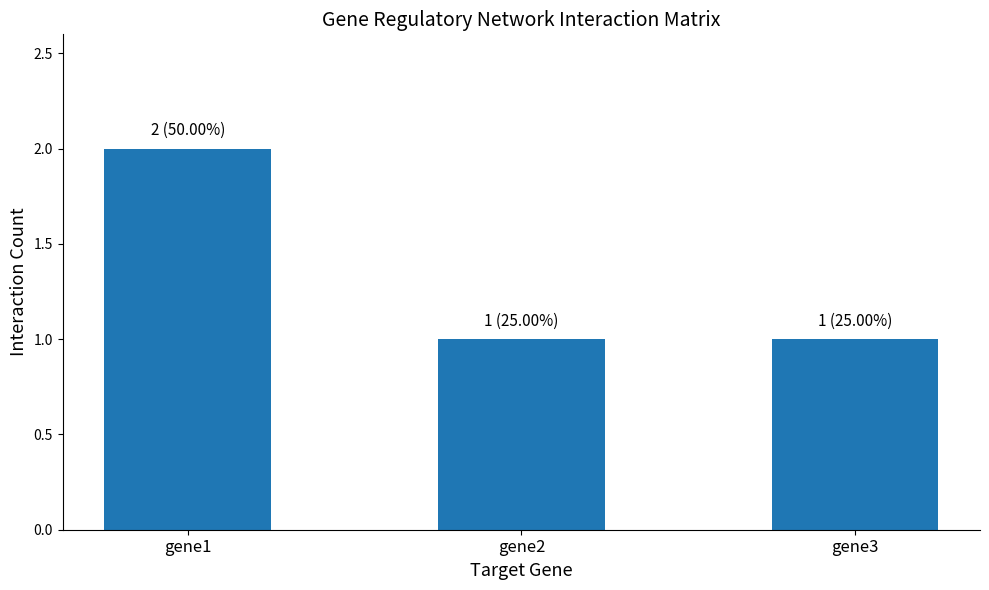

What is the difference between the maximum and minimum values?

1